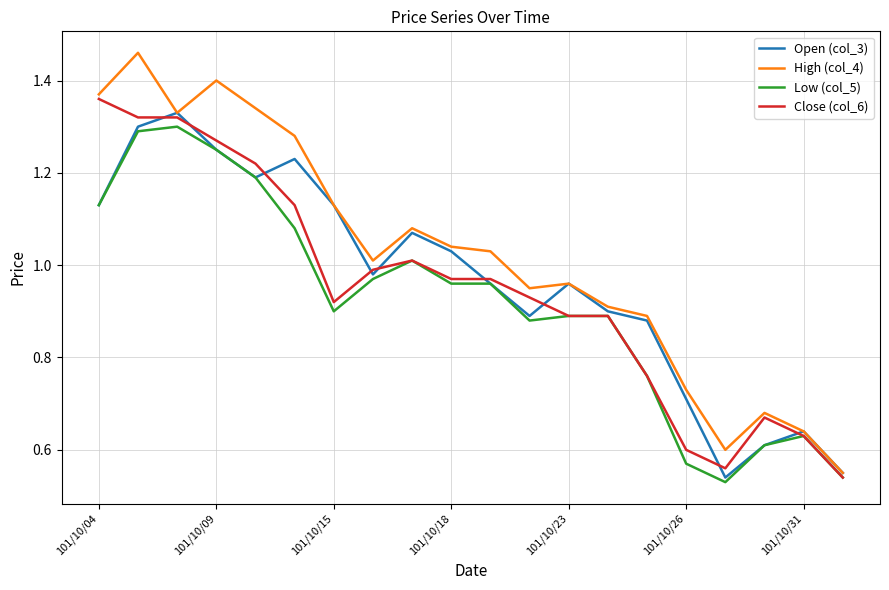

Which series has the widest spread of values?

High (col_4)